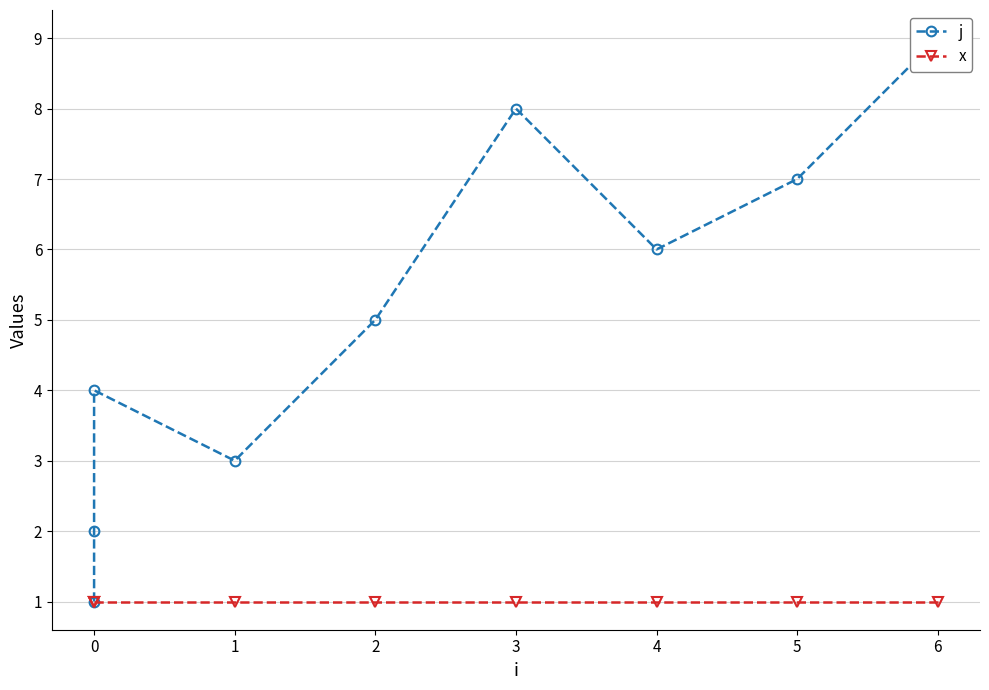

What is the average value of the x series?

1